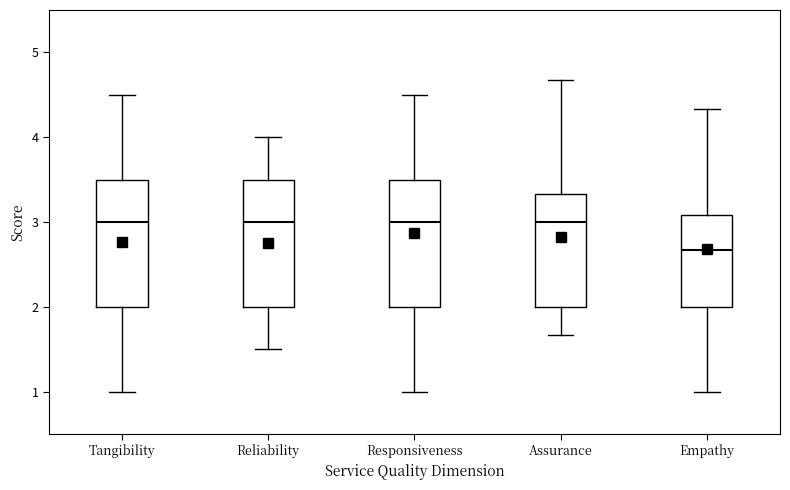

Reading left to right, transcribe this box plot: for each box, give where its median line is, the range the box spans, and where its two whiskers end, as read against the y-axis. The values are not printed on the chart, so give them approximately, as read against the axis.

Tangibility: median 3.0, box 2.0 to 3.5, whiskers 1.0 to 4.5
Reliability: median 3.0, box 2.0 to 3.5, whiskers 1.5 to 4.0
Responsiveness: median 3.0, box 2.0 to 3.5, whiskers 1.0 to 4.5
Assurance: median 3.0, box 2.0 to 3.3, whiskers 1.7 to 4.7
Empathy: median 2.7, box 2.0 to 3.1, whiskers 1.0 to 4.3